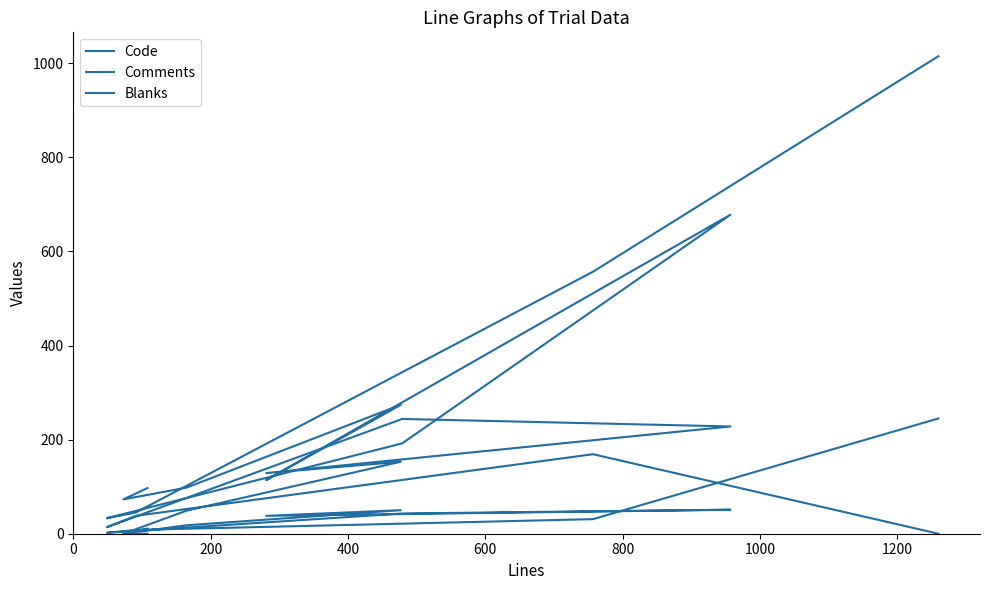

How many intersections are there between Blanks and Comments?

1